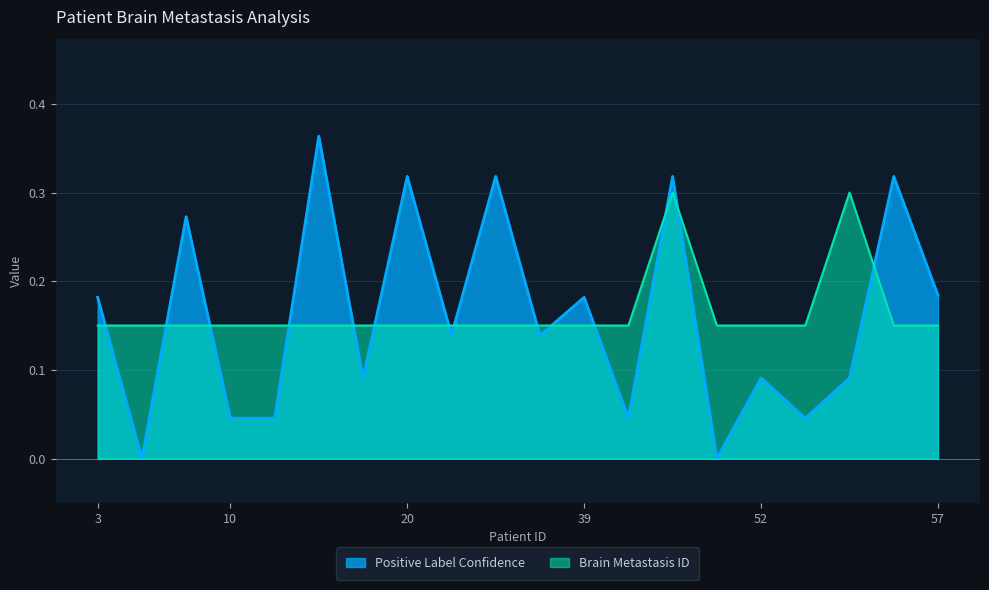

Rank the categories by Positive Label Confidence value from lowest to highest.

4, 46, 14, 54, 10, 45, 52, 54, 17, 34, 23, 39, 3, 57, 7, 32, 45, 20, 56, 15